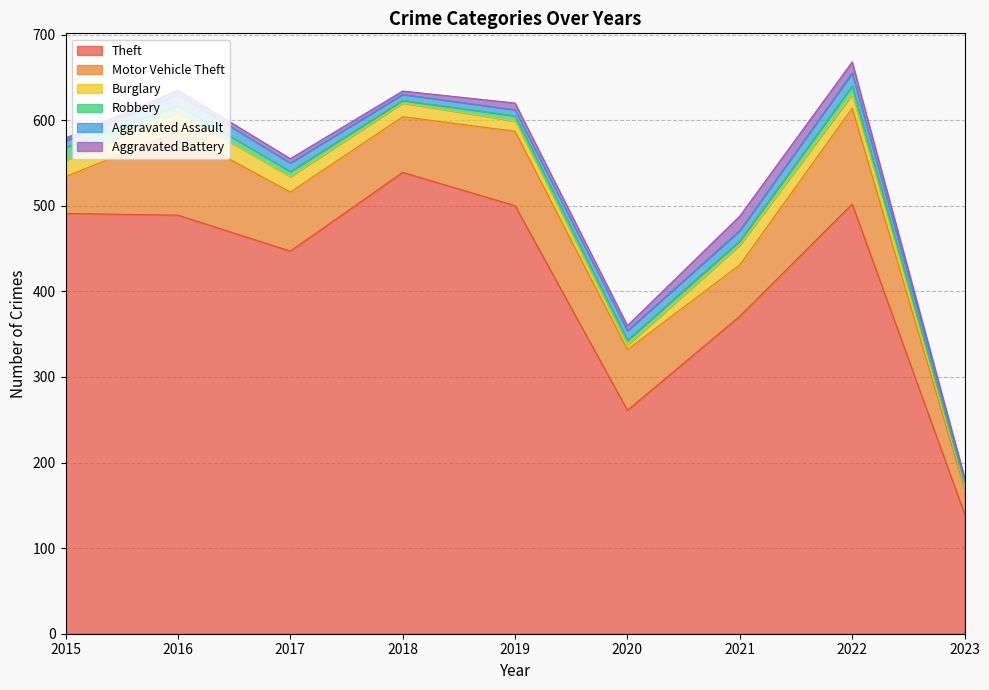

In Aggravated Assault, how many points are higher than both neighbors (excluding endpoints)?

2